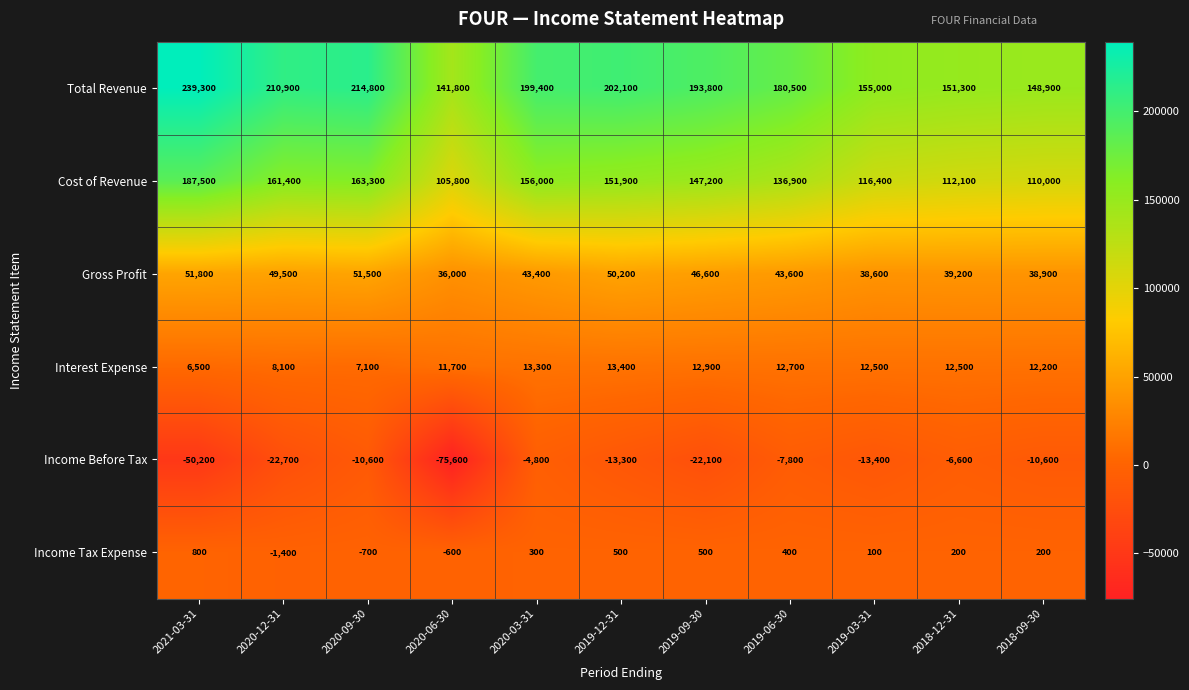

What is the smallest value displayed?

-75600